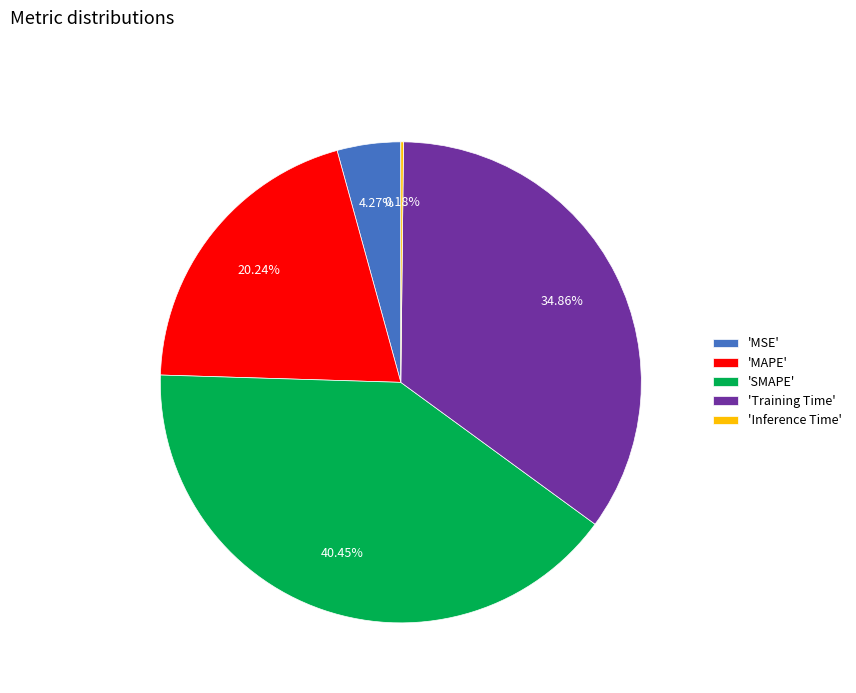

Which category has the biggest portion of the pie?

'SMAPE'